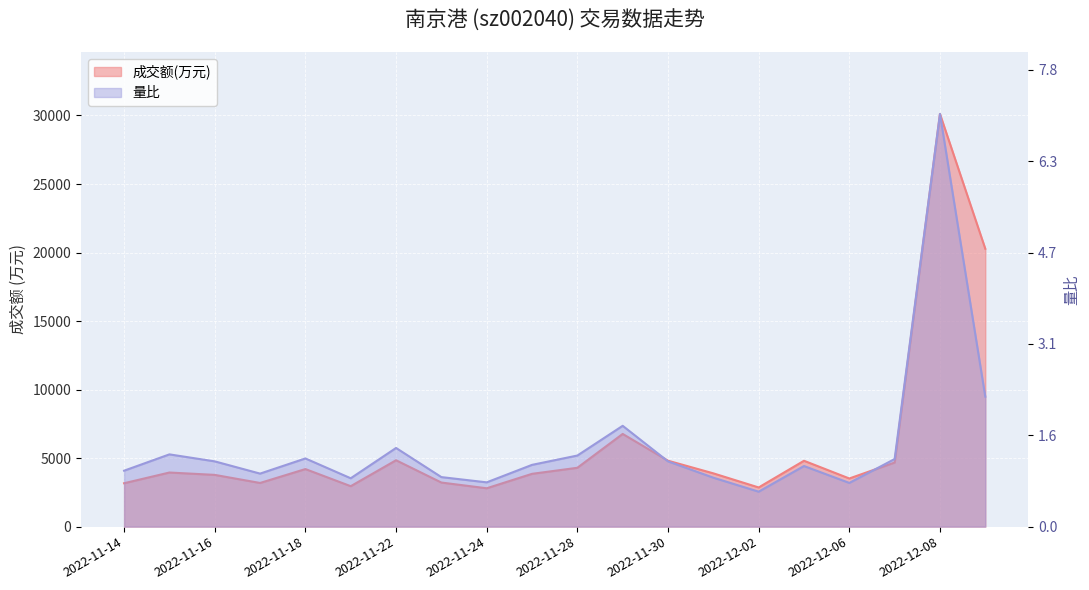

What is the label of the 2nd point from the left?

2022-11-15